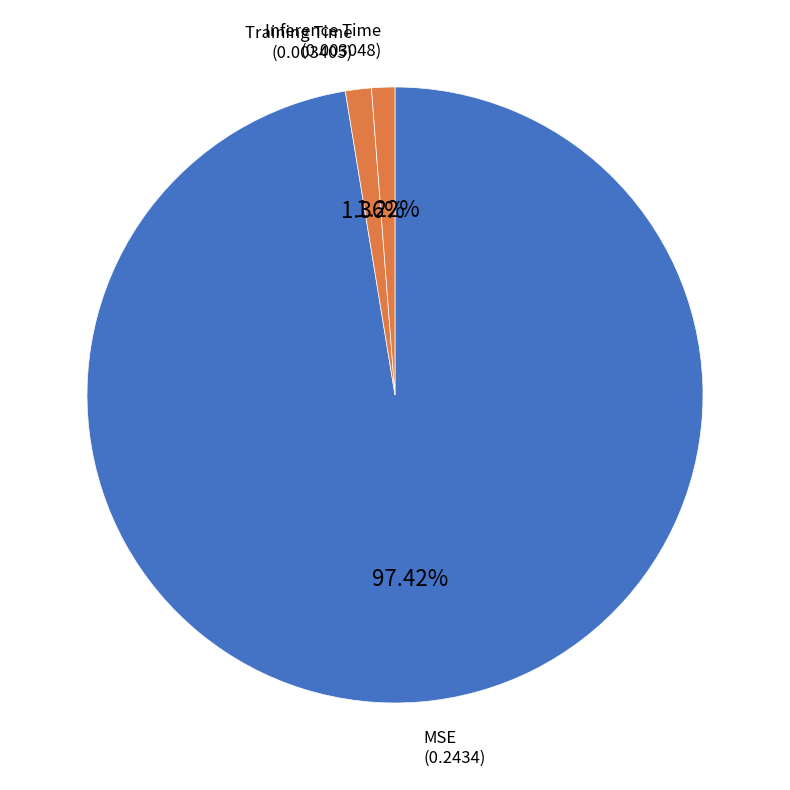

Rank the categories by value from highest to lowest.

MSE, Training Time, Inference Time